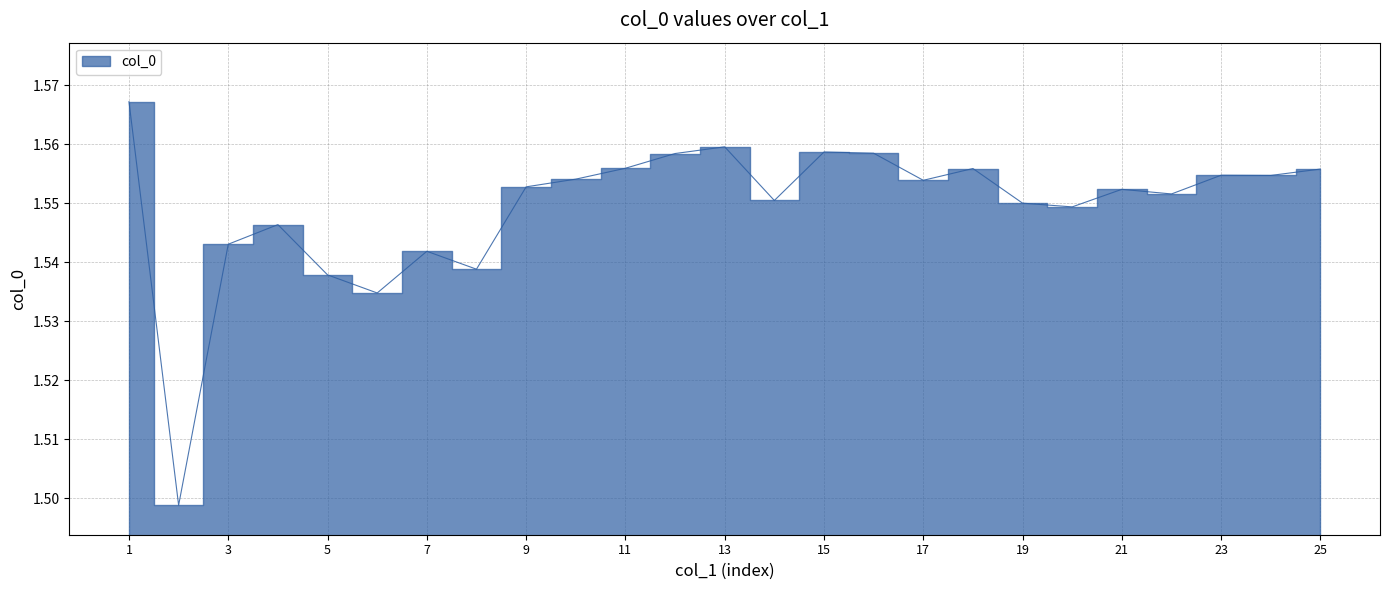

What is the ratio of the value at 18 to the value at 23?

1.0